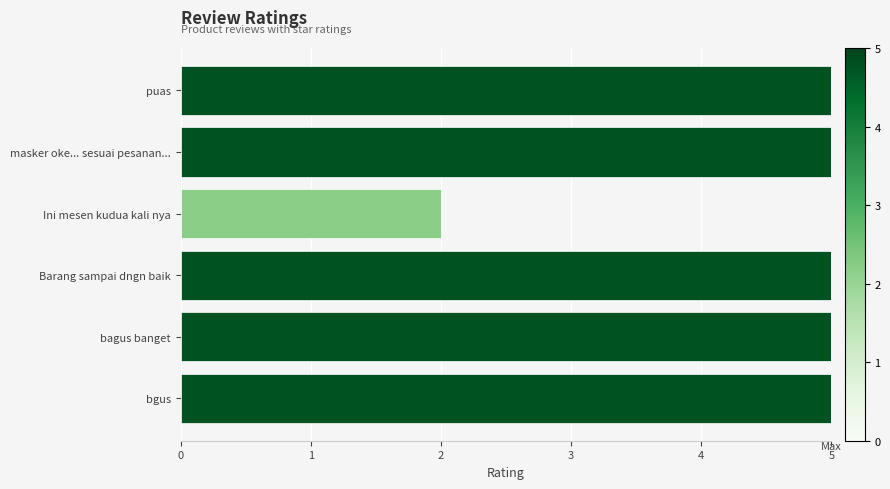

What is the change in value from Ini mesen kudua kali nya to bgus?

+3